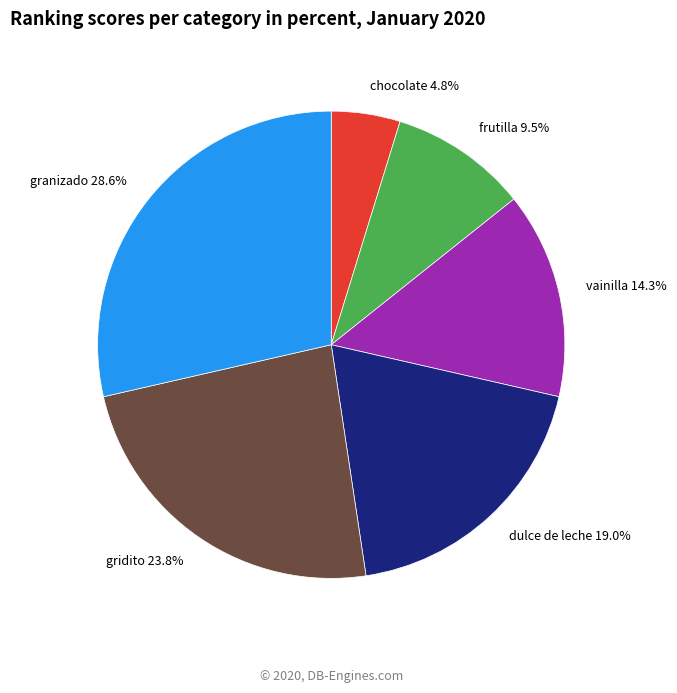

Does any single category account for the majority?

No